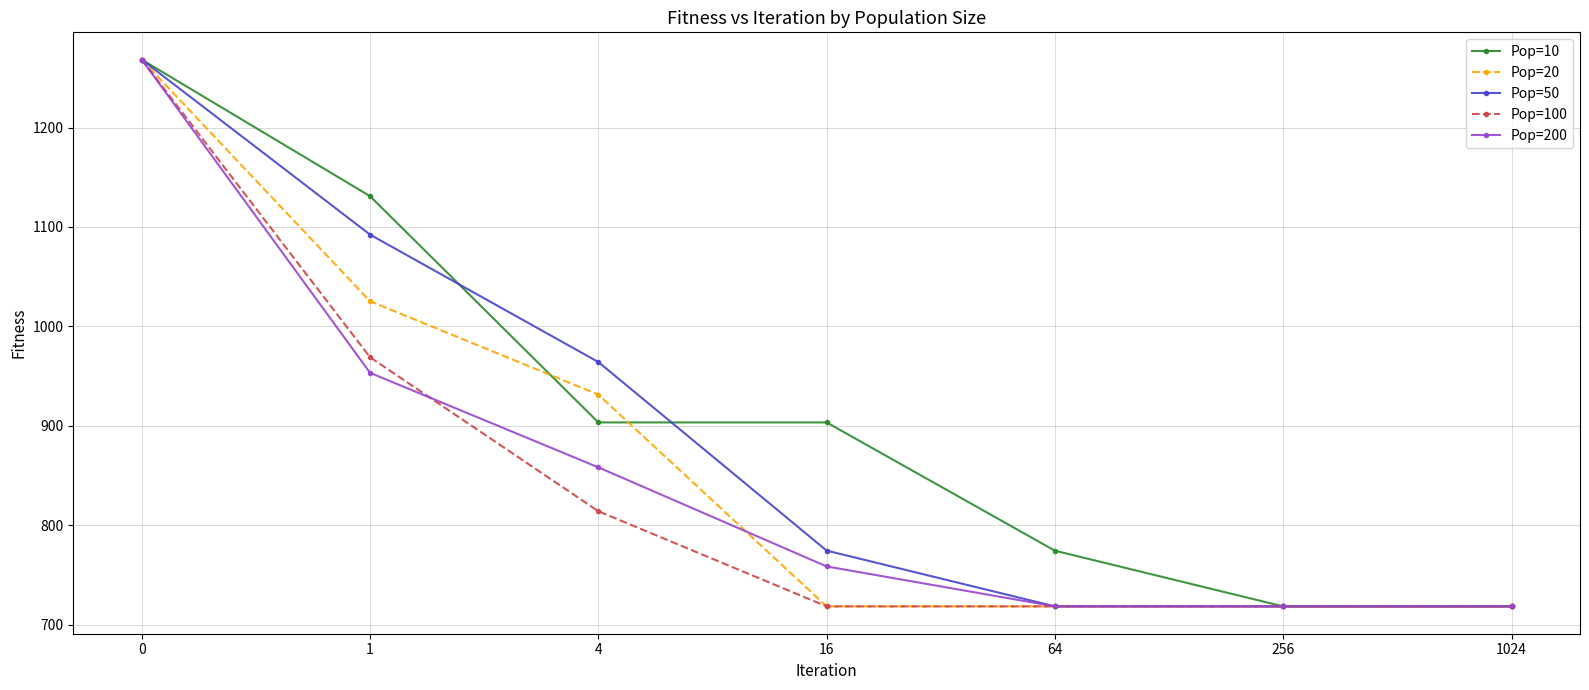

What is the difference between the second highest and minimum values in the Pop=10 series?

412.3